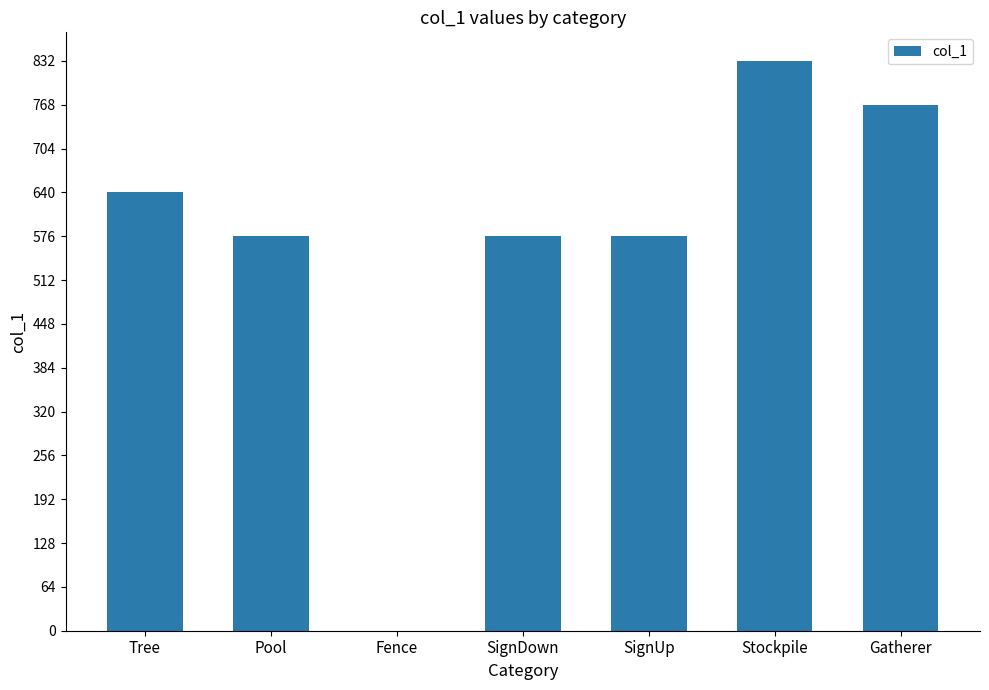

Is it true that the value at SignDown is 994?

False